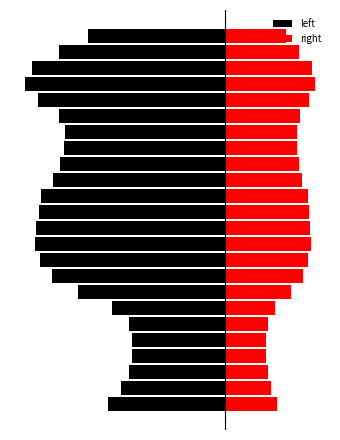

Rank the series at 19 from highest to lowest value.

right, left